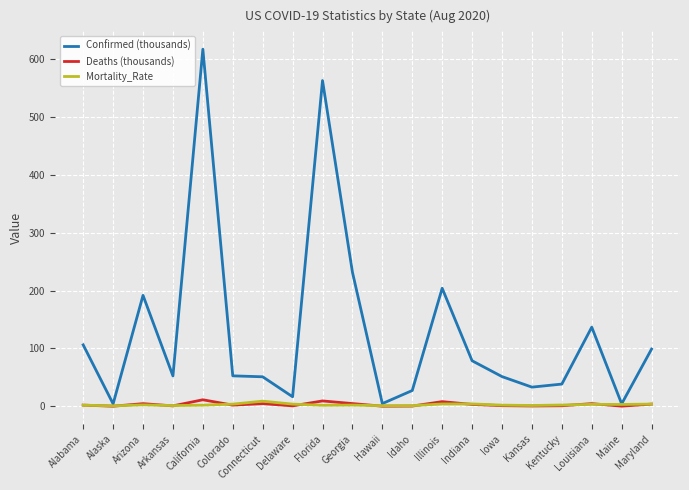

At which category is the sum across all series the highest?

California